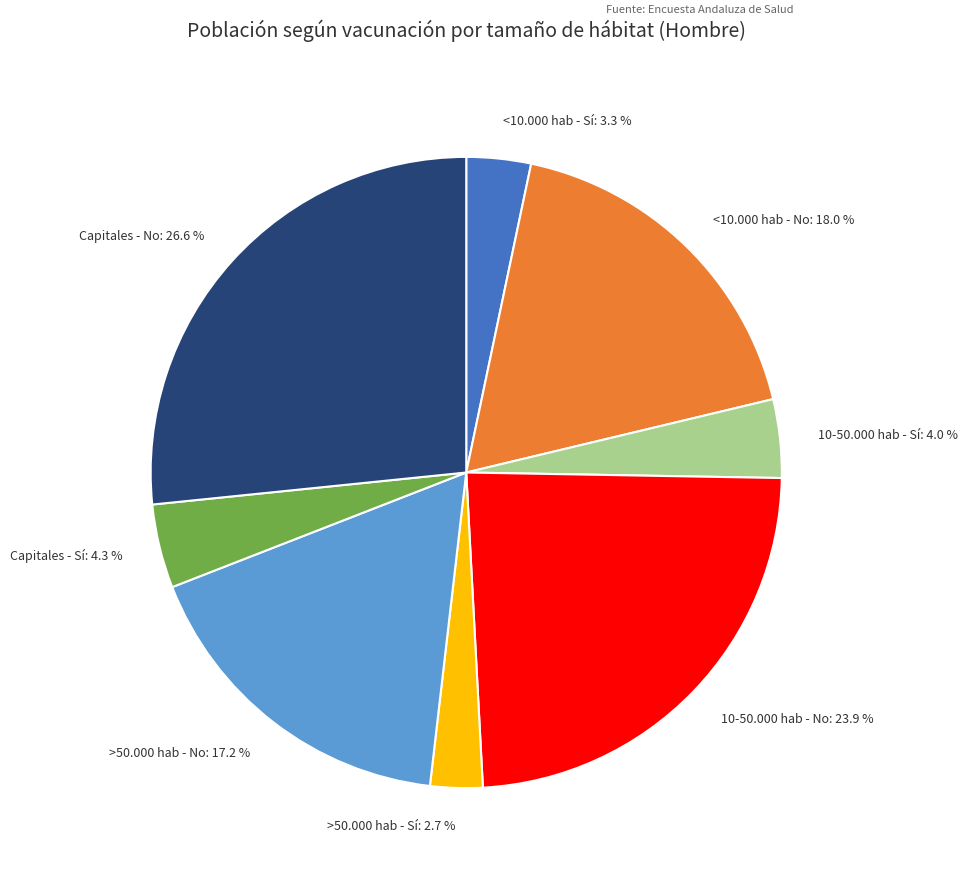

To the nearest percent, what percentage of the pie is >50.000 hab - No?

17%